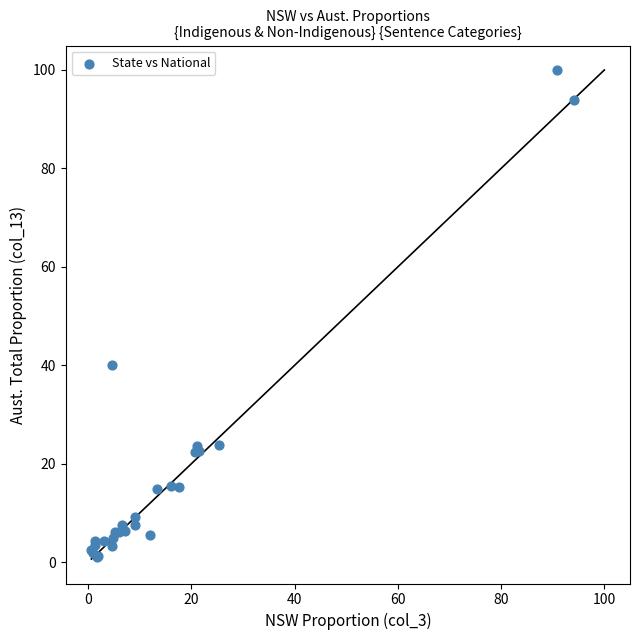

What Y value in the scatter plot is closest to 50?

40.0